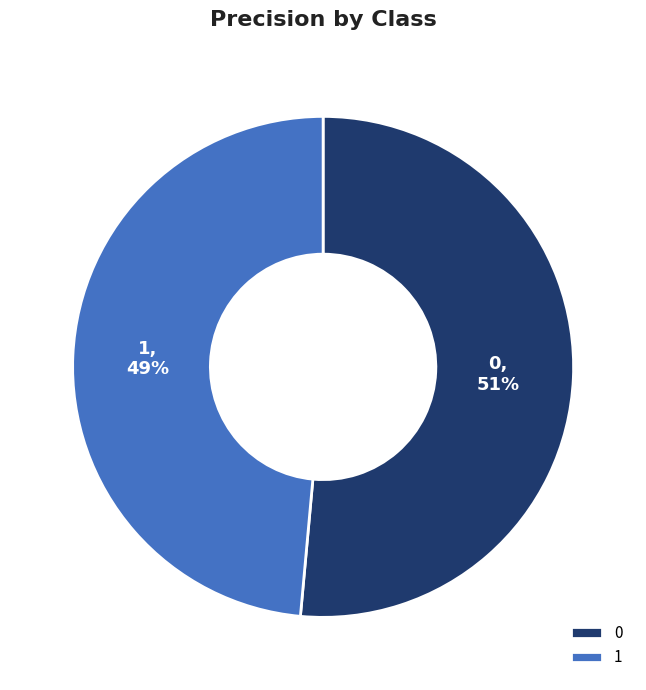

Is it true that 1 is 58% of the pie?

False